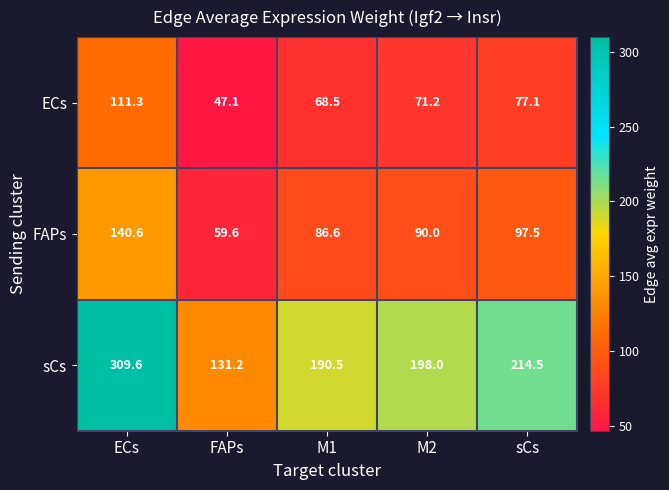

At how many categories does at least one series exceed 124?

5